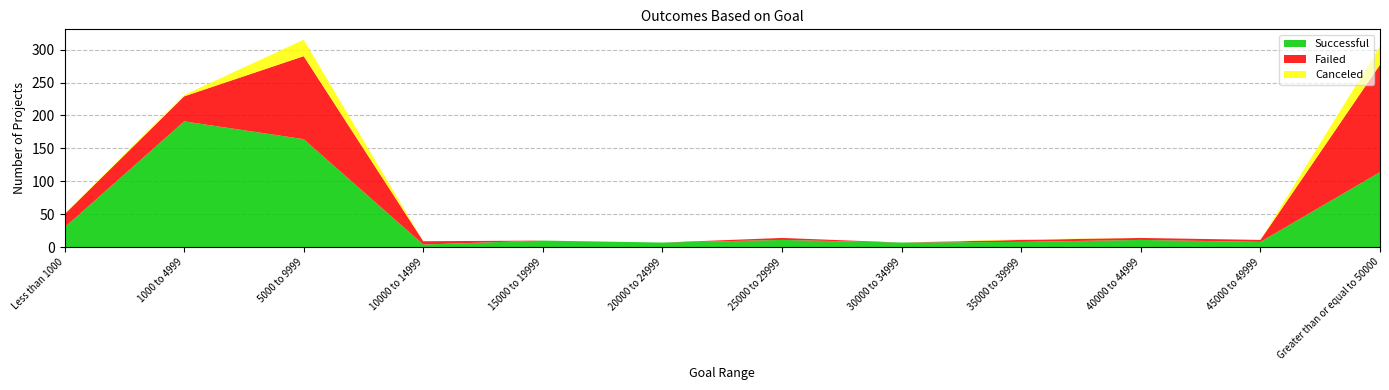

Reading right to left, transcribe all the data shown in this chart.

Successful: Greater than or equal to 50000=114	45000 to 49999=8	40000 to 44999=11	35000 to 39999=8	30000 to 34999=7	25000 to 29999=11	20000 to 24999=7	15000 to 19999=10	10000 to 14999=4	5000 to 9999=164	1000 to 4999=191	Less than 1000=30
Failed: Greater than or equal to 50000=163	45000 to 49999=3	40000 to 44999=3	35000 to 39999=3	30000 to 34999=0	25000 to 29999=3	20000 to 24999=0	15000 to 19999=0	10000 to 14999=5	5000 to 9999=126	1000 to 4999=38	Less than 1000=20
Canceled: Greater than or equal to 50000=28	45000 to 49999=0	40000 to 44999=0	35000 to 39999=1	30000 to 34999=0	25000 to 29999=0	20000 to 24999=0	15000 to 19999=0	10000 to 14999=0	5000 to 9999=25	1000 to 4999=2	Less than 1000=1